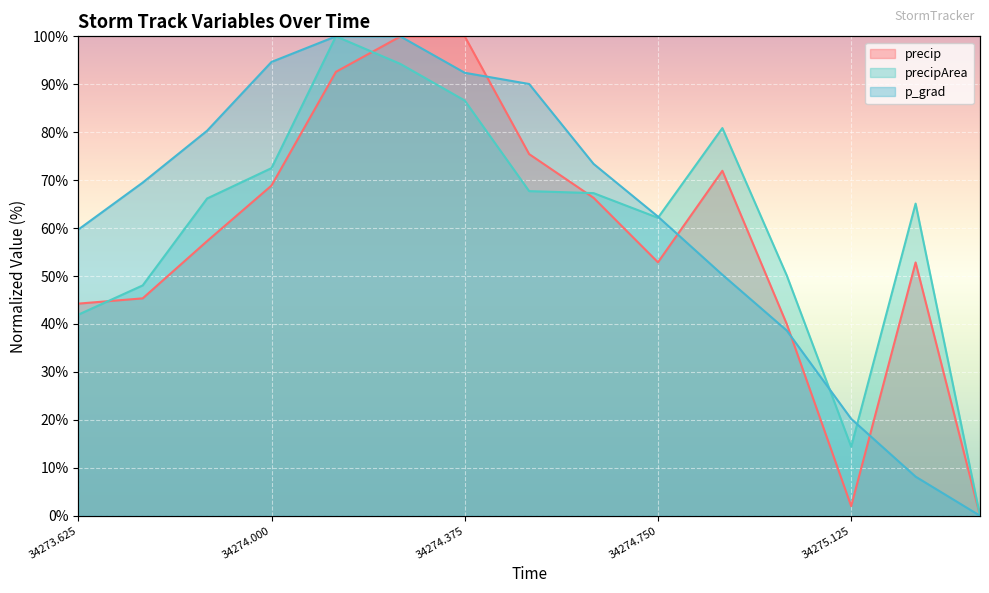

What is the total value across all series at 34273.625?

145.9